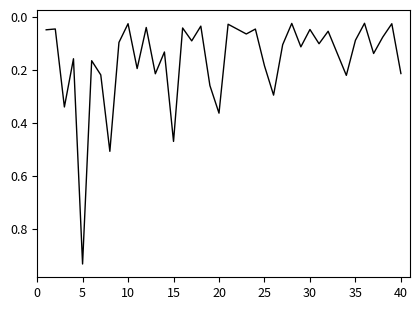

Does the chart display data point markers on the line(s)?

No